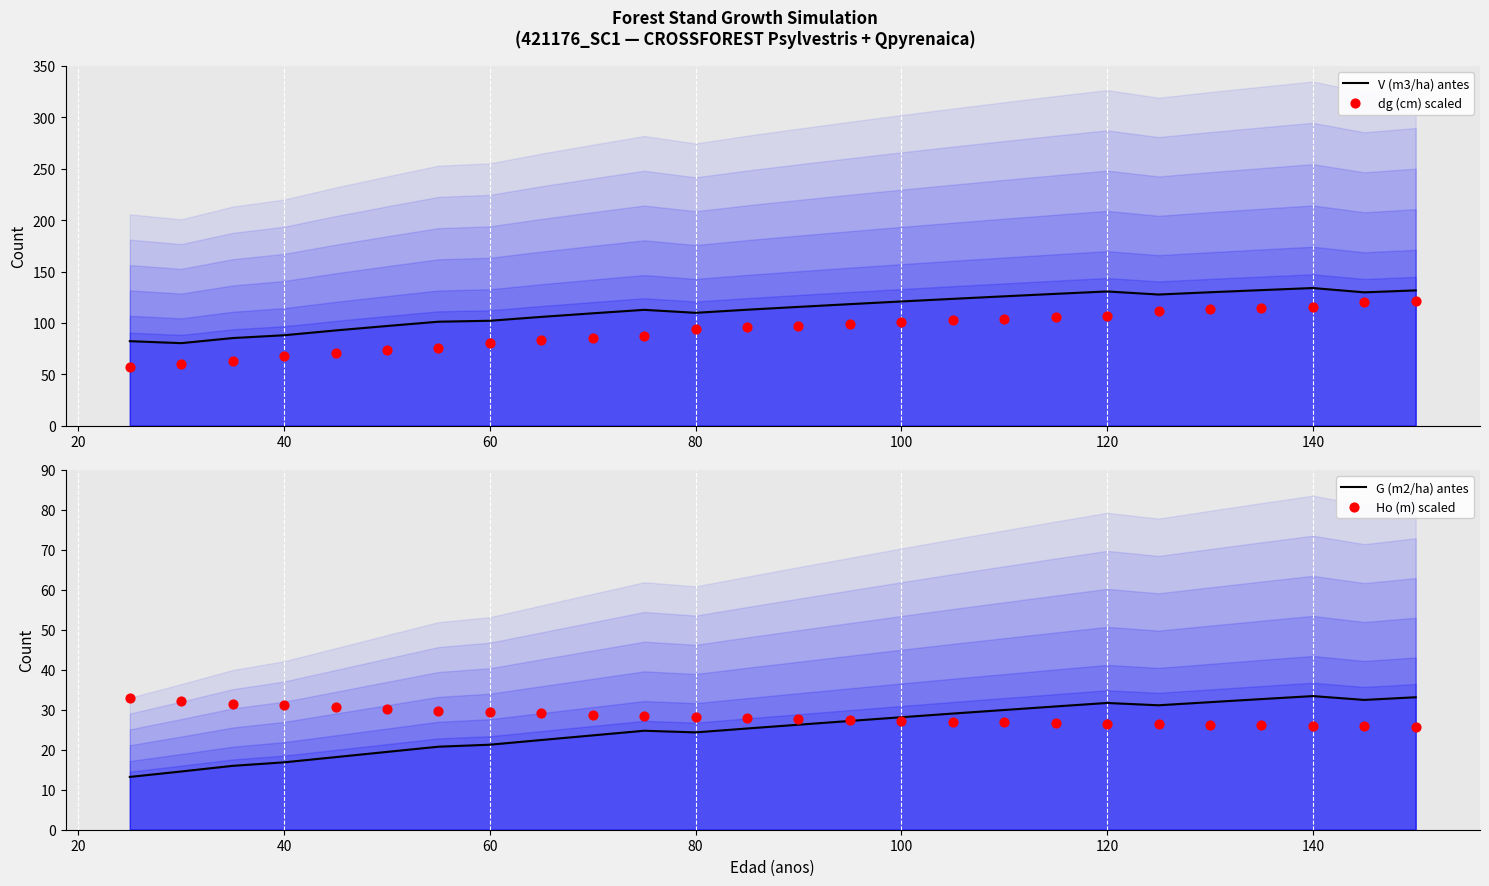

Which series contains the highest Y value?

V (m3/ha) antes